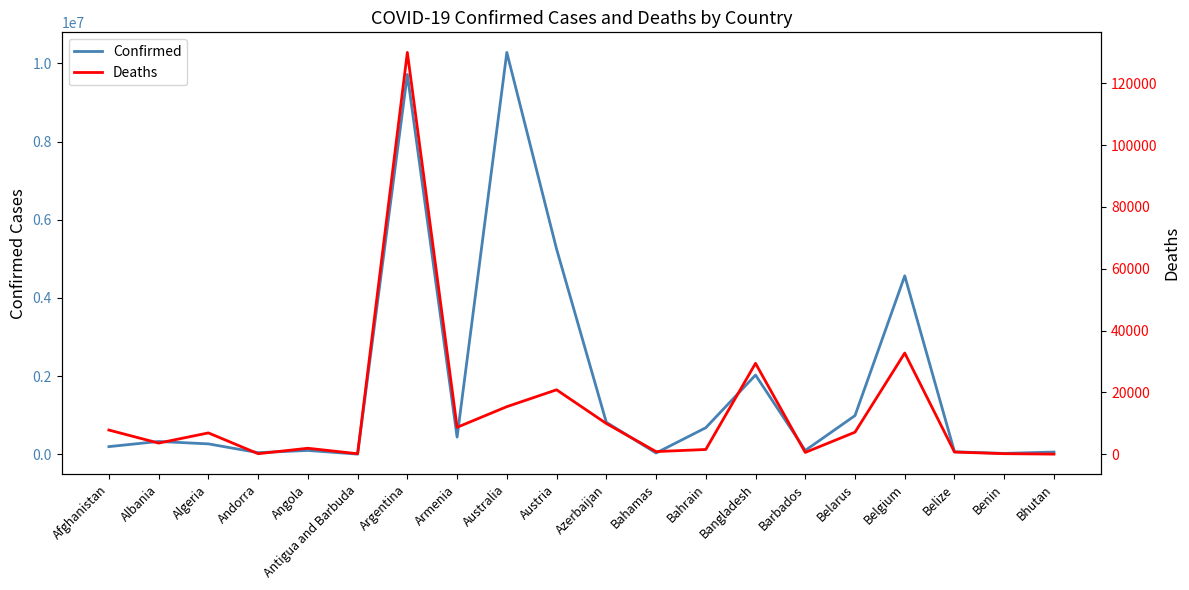

Reading left to right, extract all data points from this chart.

Confirmed: 200469	332494	270707	46275	103131	9098	9713594	443785	10277539	5252058	822171	37318	683482	2030090	102580	994037	4566207	68884	27782	62095
Deaths: 7807	3589	6881	155	1917	146	129958	8691	15369	20824	9927	833	1520	29384	560	7118	32716	686	163	21